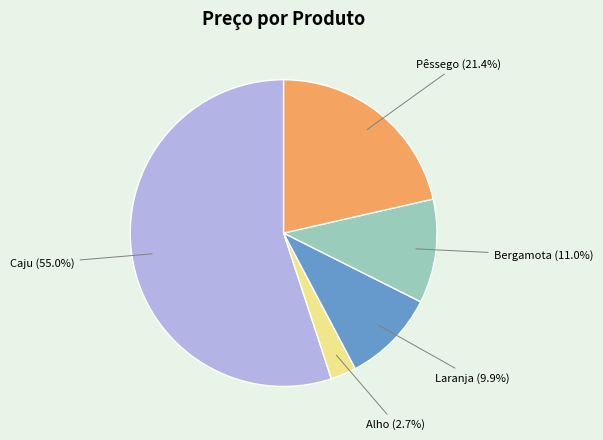

Combined, what portion of the pie is Alho and Pêssego?

24.1%